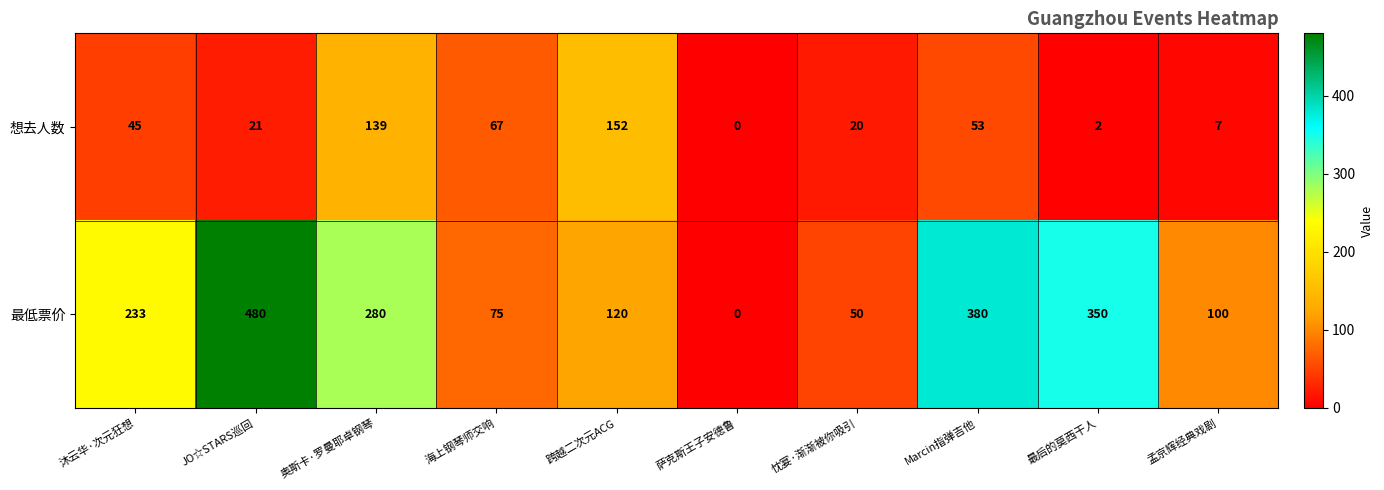

At how many categories does at least one series exceed 131?

6